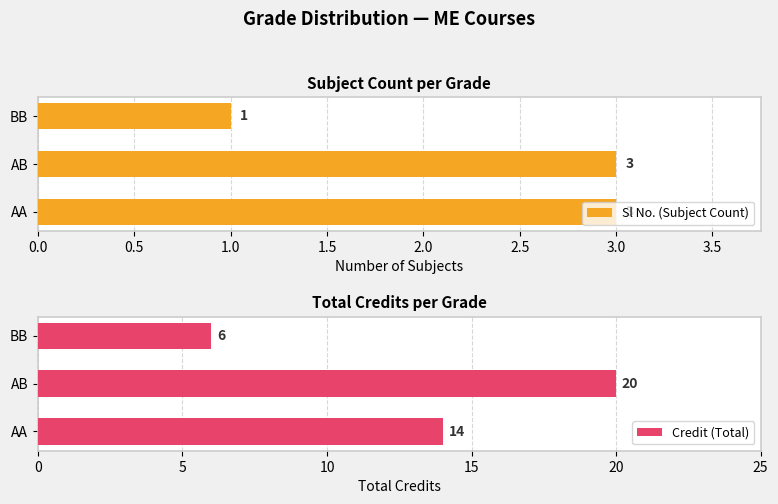

What is the difference between the Credit (Total) values at AA and AB?

6